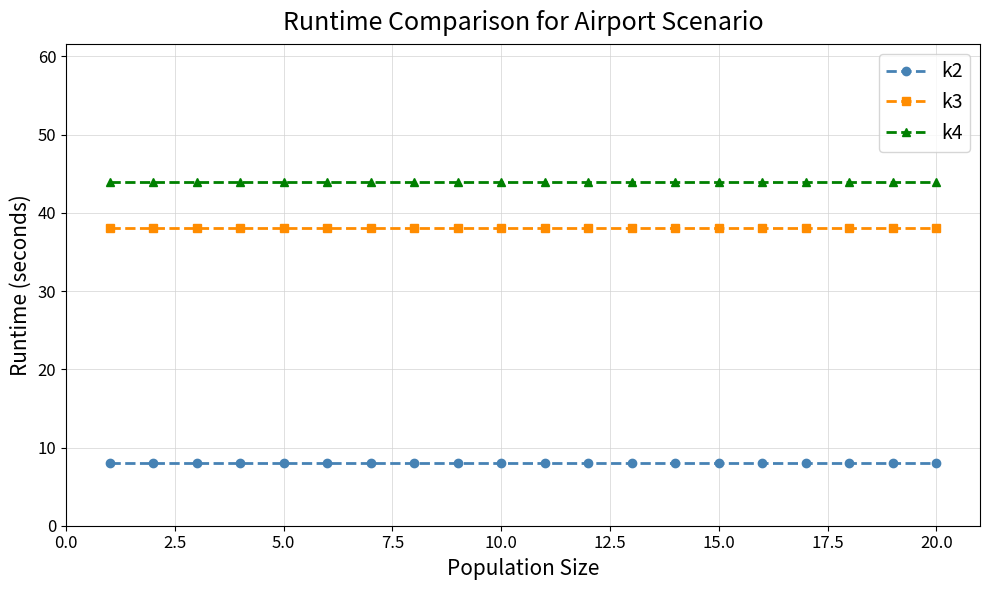

What is the value of the k4 point at the 12th from the left?

44